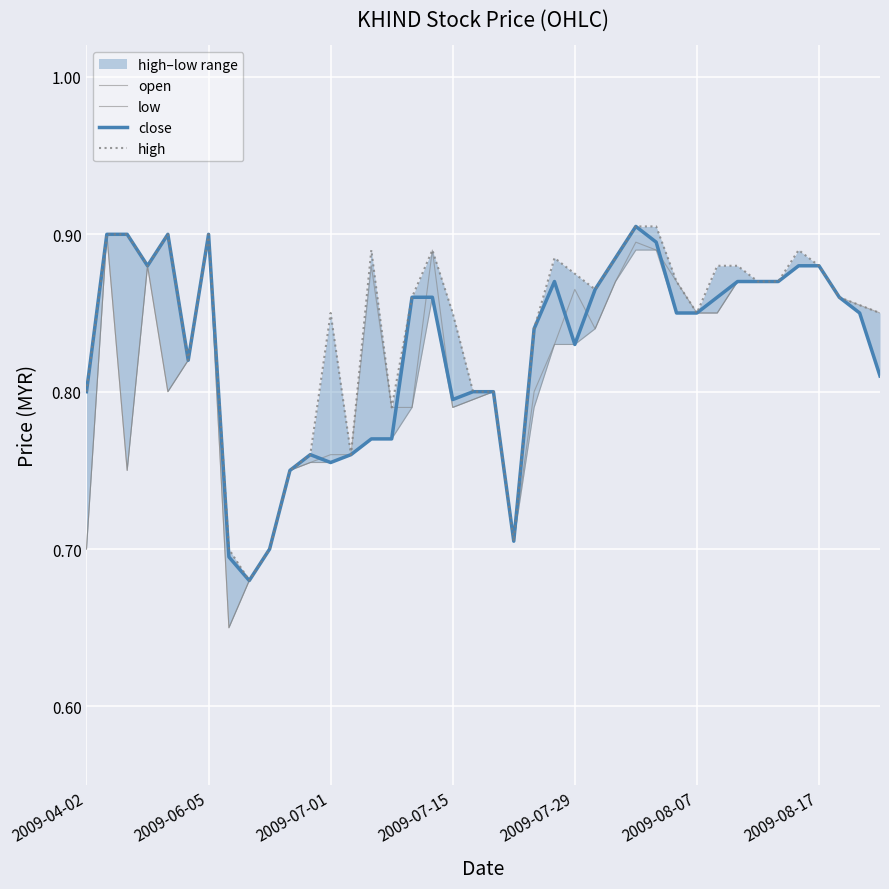

Where is close nearest to the value 0?

8